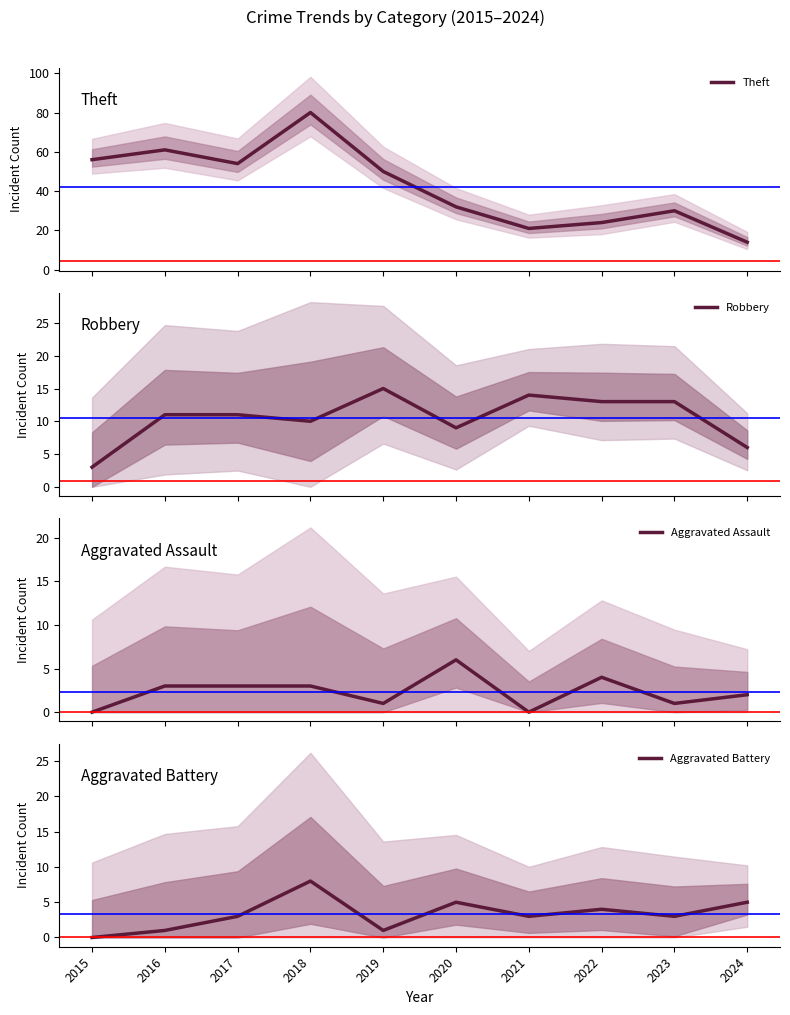

How many lines are shown in the chart?

4